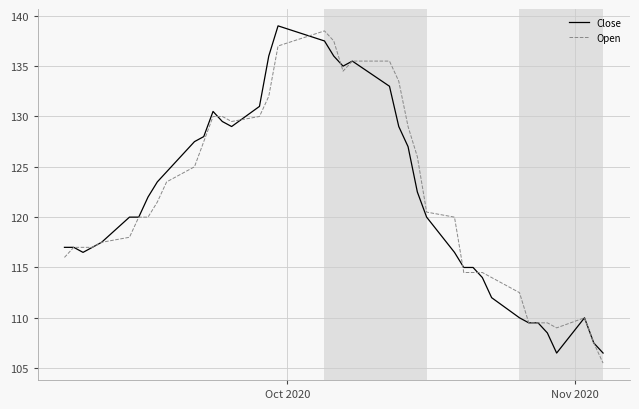

What is the highest value of the Close series?

139.0